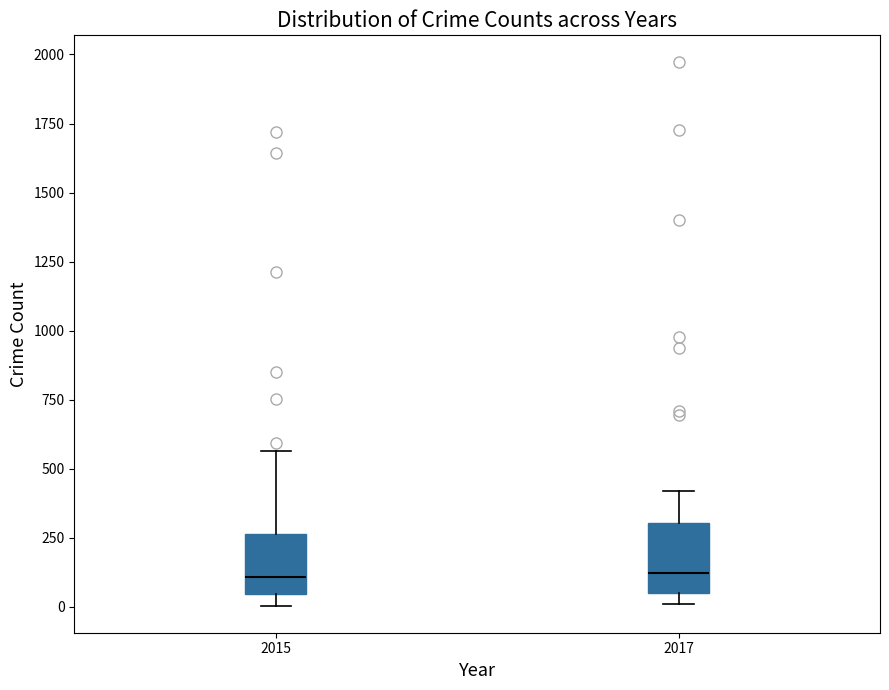

Where is the upper edge of the box at x = 2017 on the y-axis? The values are not printed on the chart, so give them approximately, as read against the axis.

300